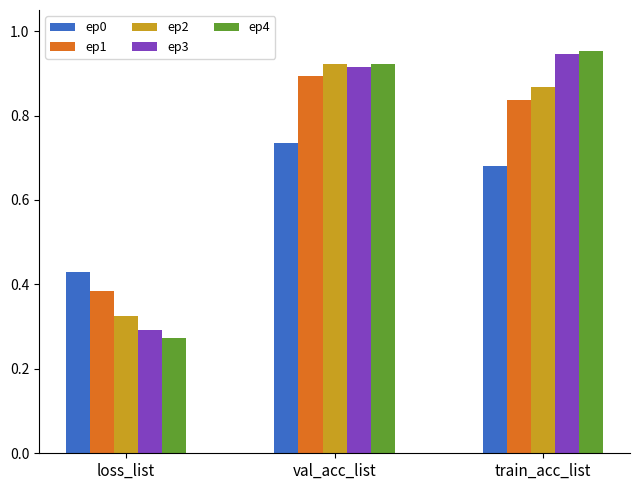

What is the label of the 2nd bar from the left?

val_acc_list